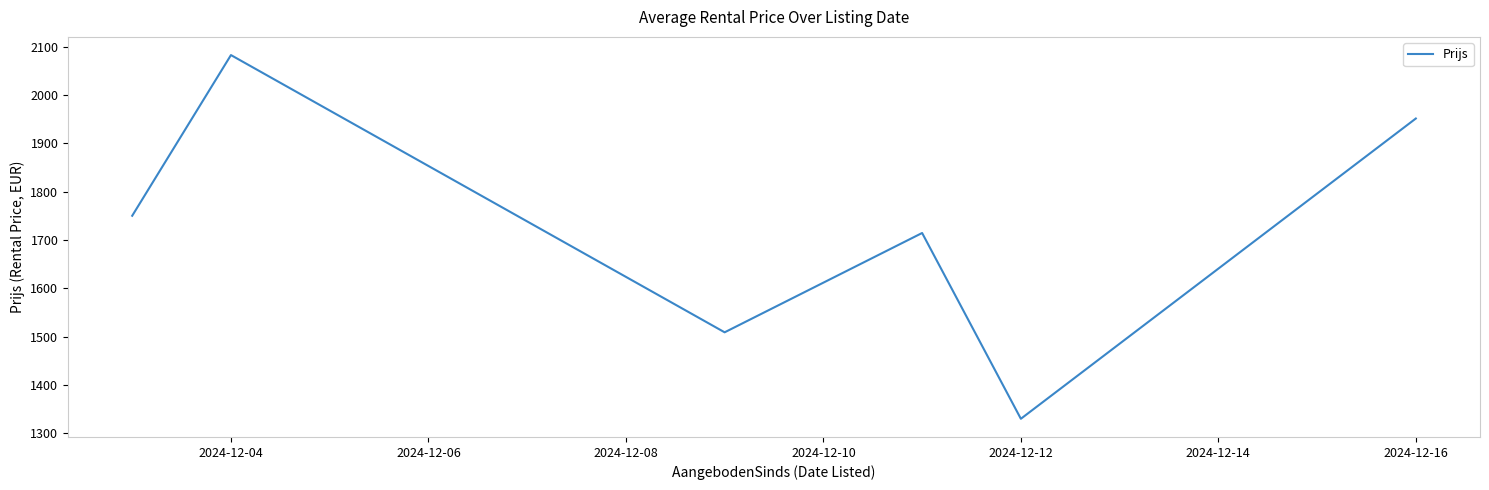

What is the difference between the maximum and second lowest values?

573.5